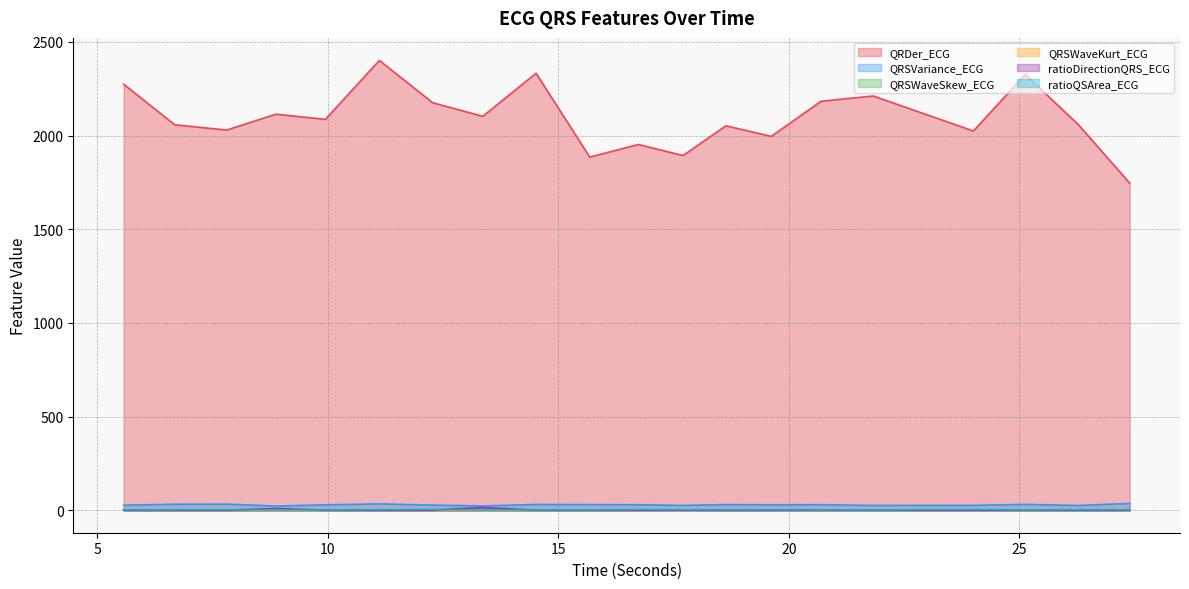

True or false: QRSVariance_ECG and ratioQSArea_ECG intersect in this chart.

False